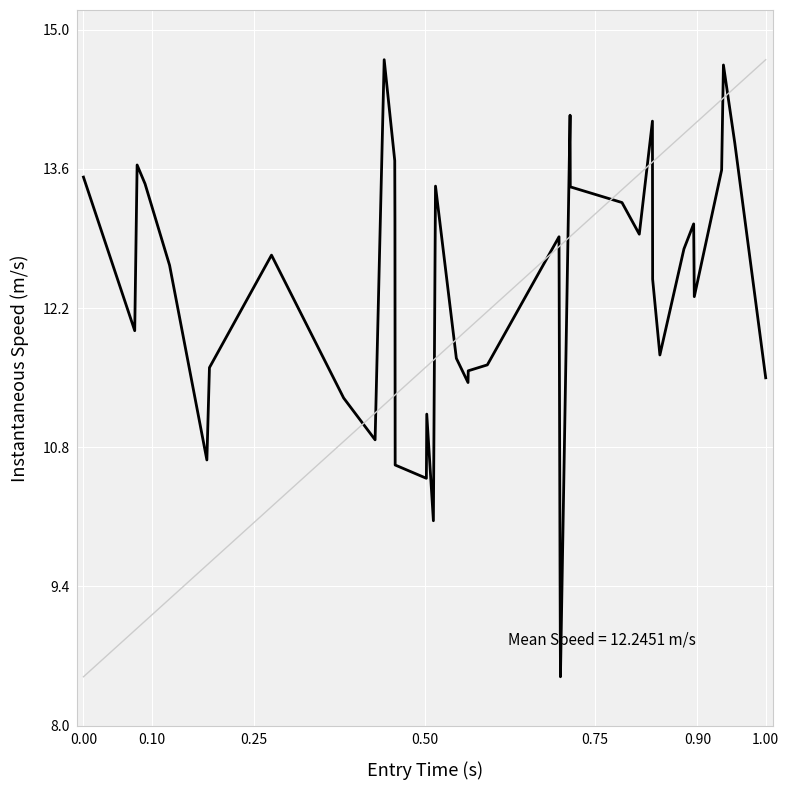

What is the difference between the maximum and minimum values?

6.2